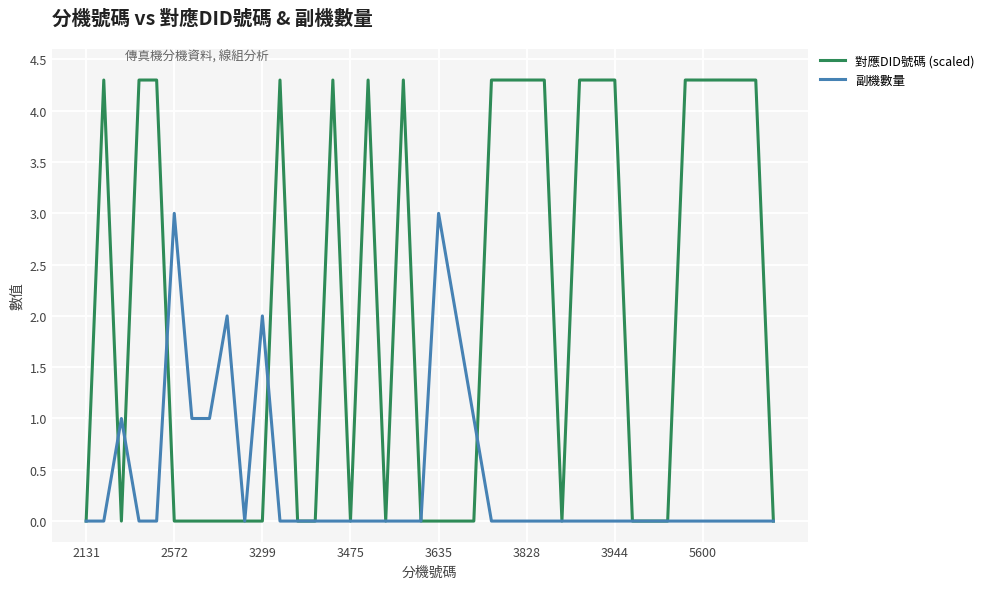

Which series has the largest range (max minus min)?

對應DID號碼 (scaled)